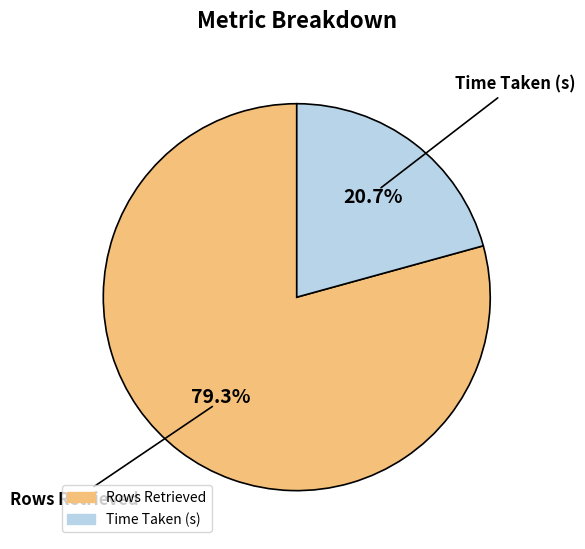

What is the total percentage of Rows Retrieved and Time Taken (s)?

100.0%